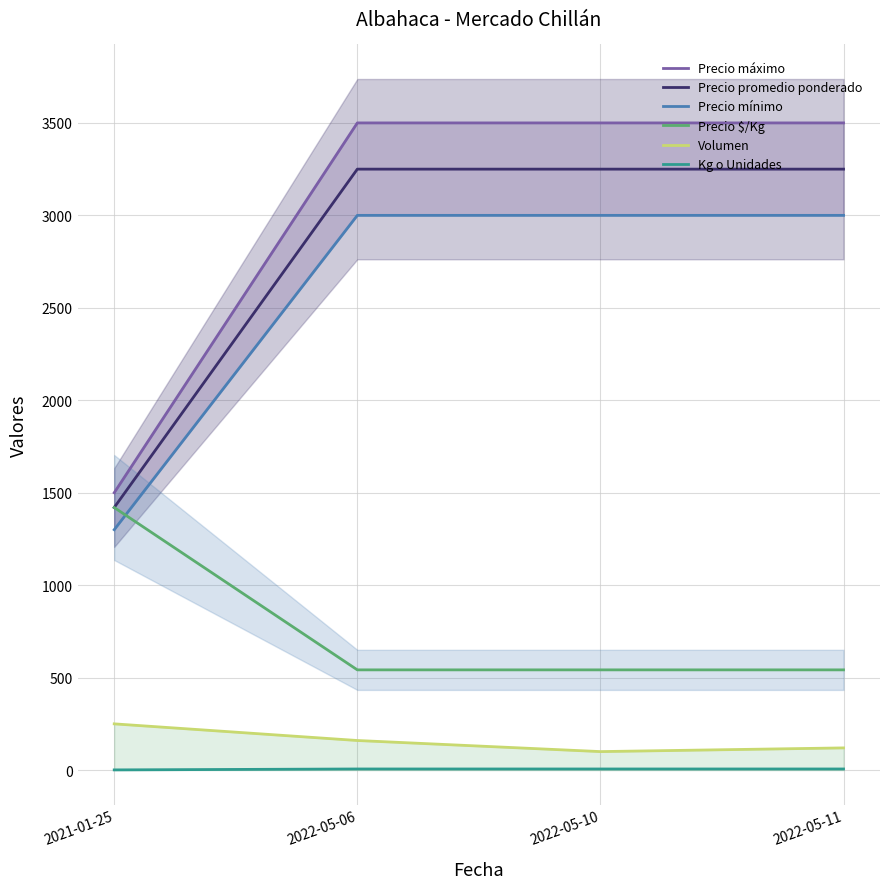

Is it true that Kg o Unidades equals 6 at 2022-05-10?

True